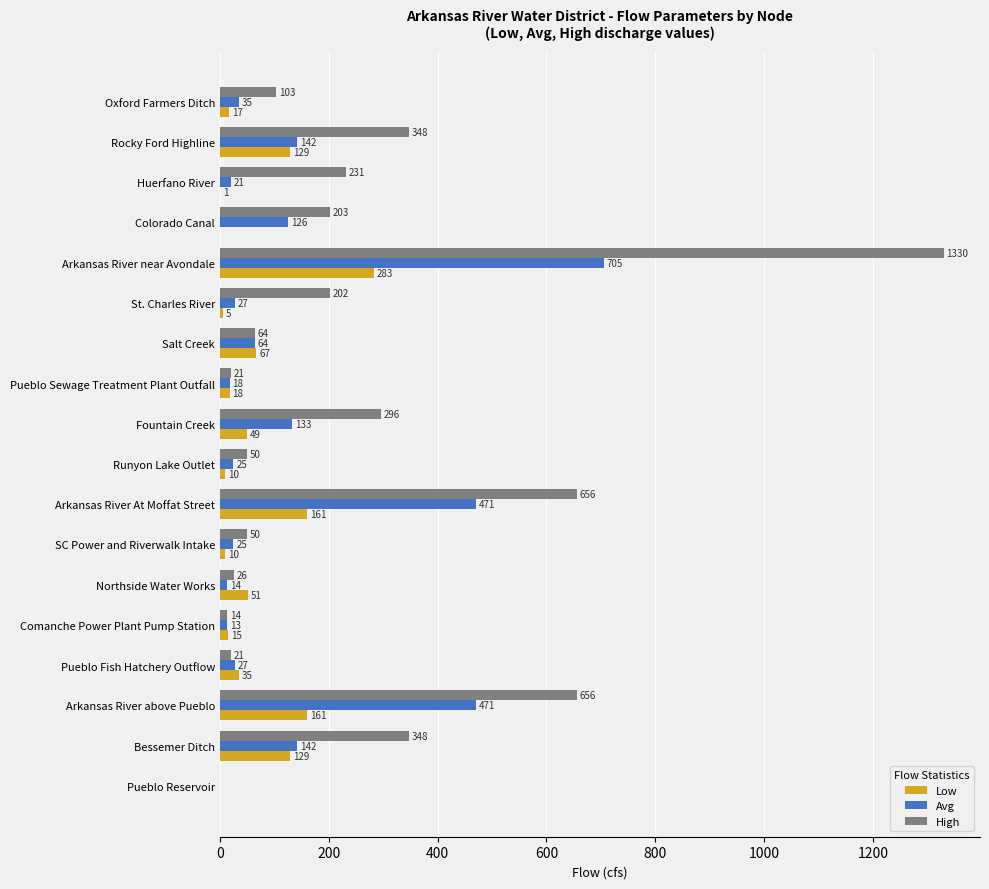

What is the greatest value displayed?

1330